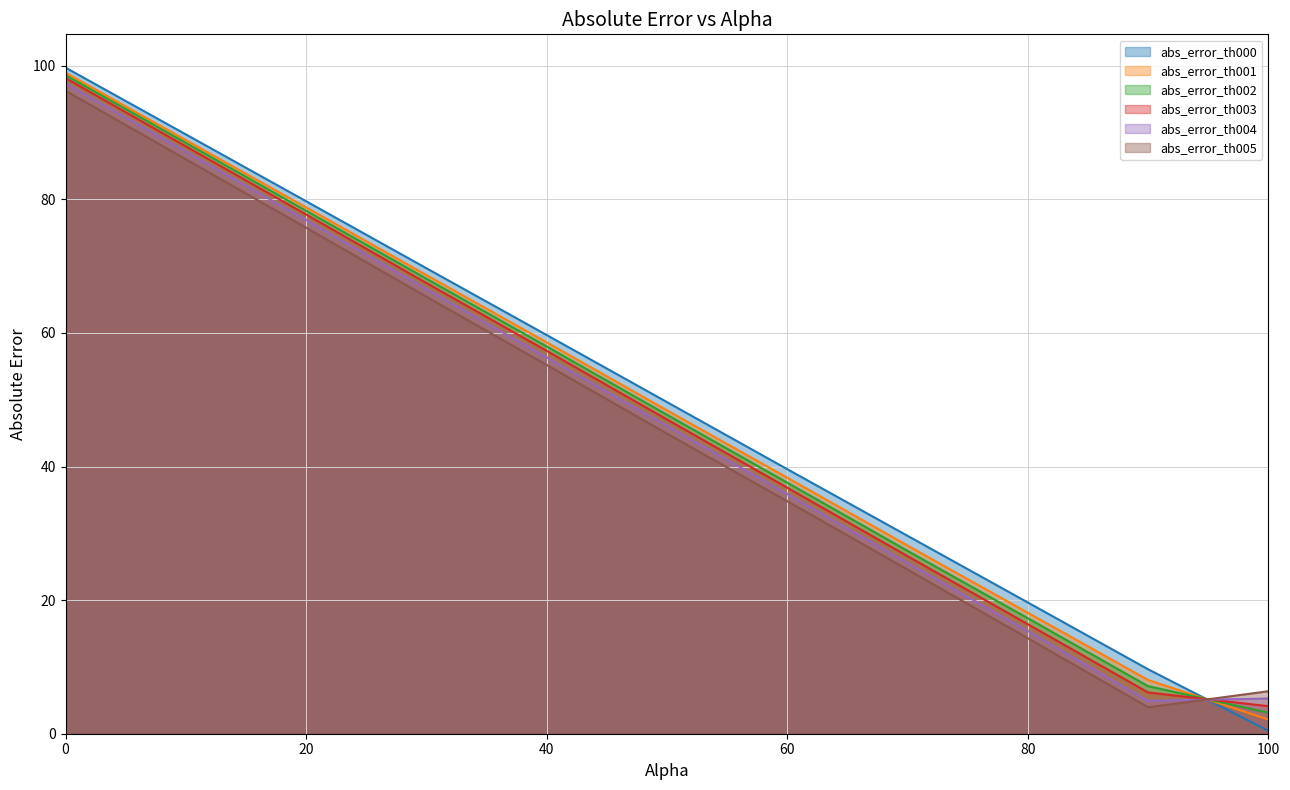

The value of abs_error_th004 at 40 is 56.4. True or false?

True